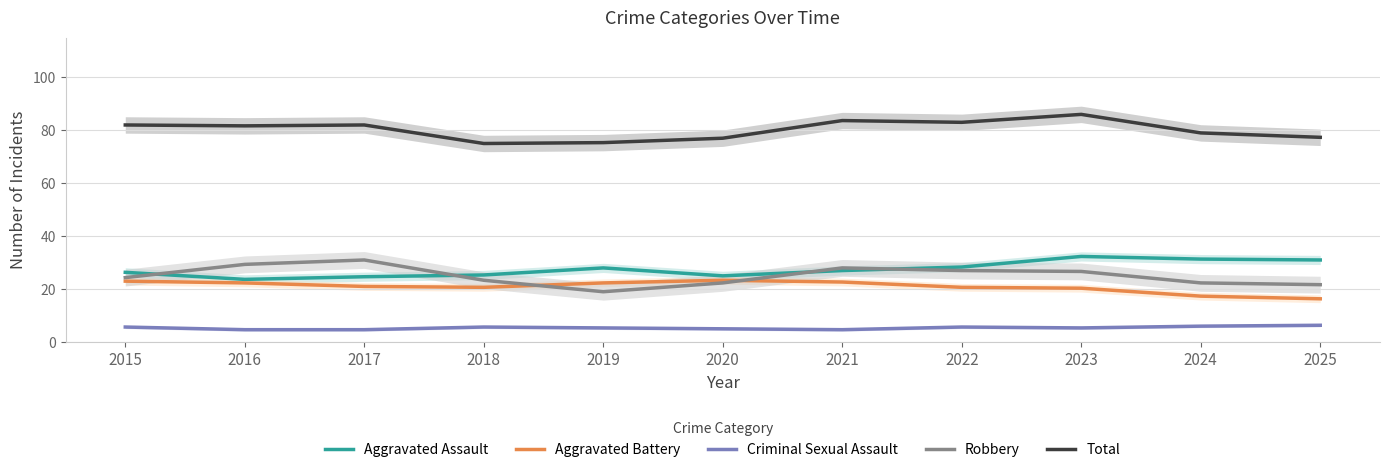

True or false: Robbery has more than 0 interior local peaks.

True